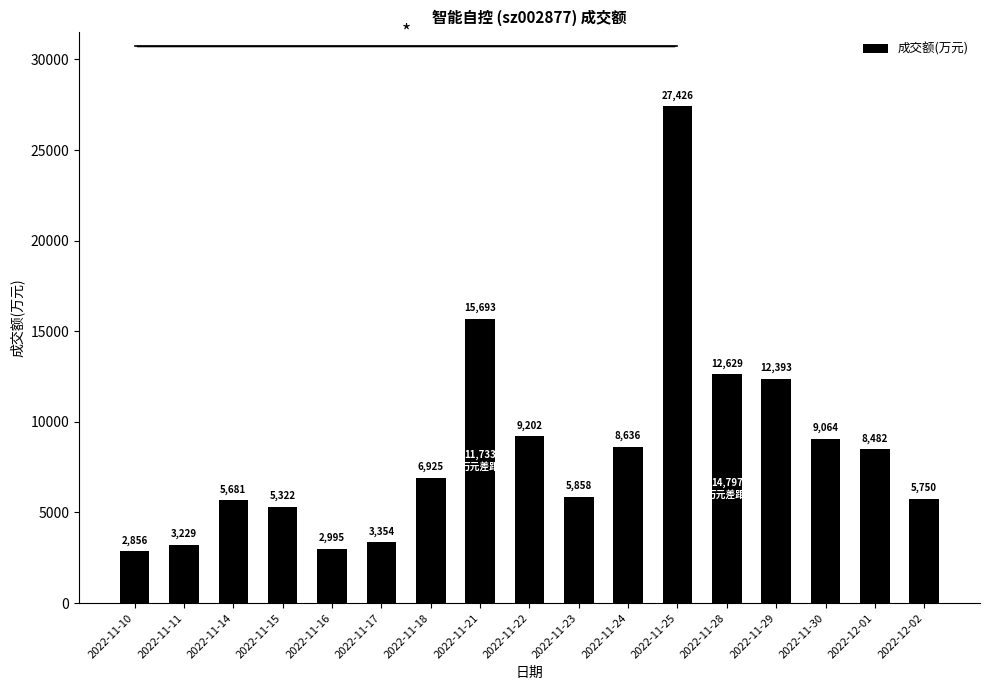

What position from the right is 2022-11-22?

9